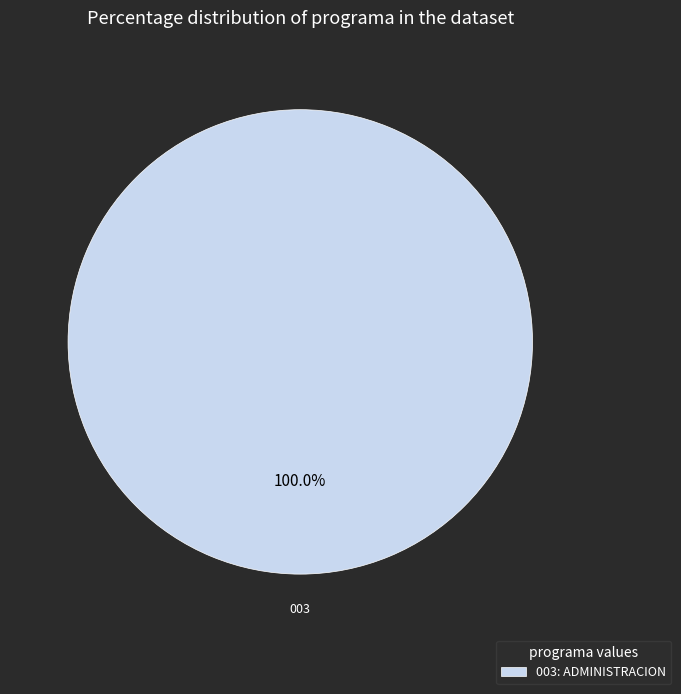

Is it true that 003: ADMINISTRACION is 100% of the pie?

True